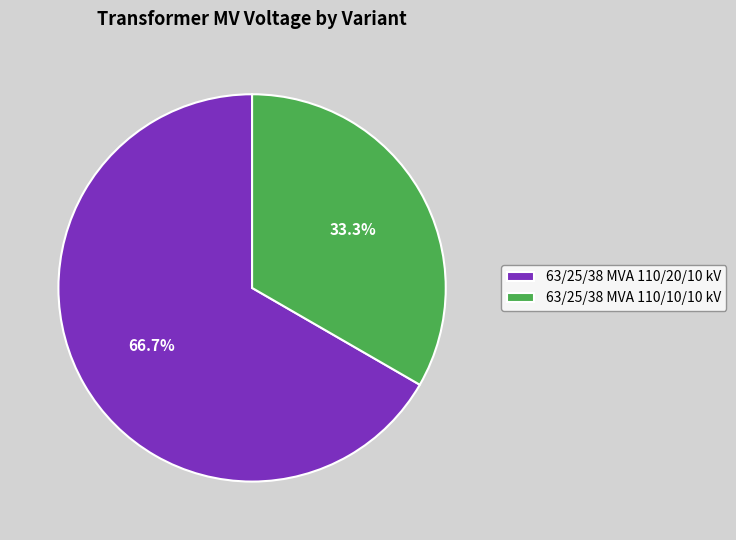

Rank the categories by value from highest to lowest.

63/25/38 MVA 110/20/10 kV, 63/25/38 MVA 110/10/10 kV